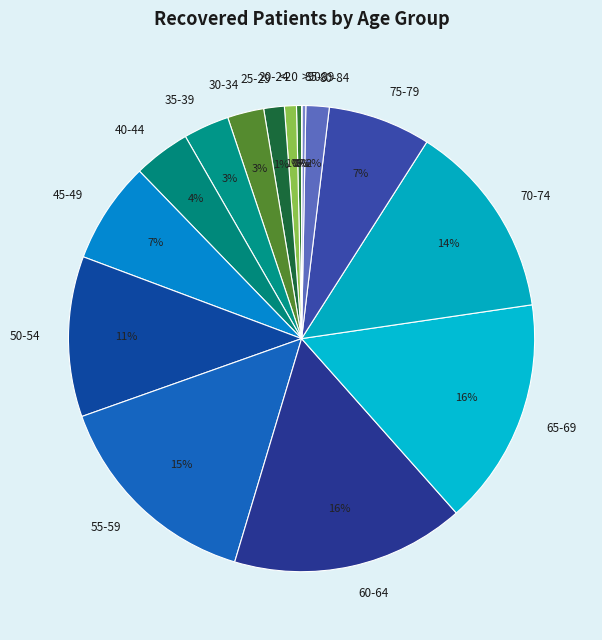

Approximately how many times larger is the value at 75-79 compared to 55-59?

0.5